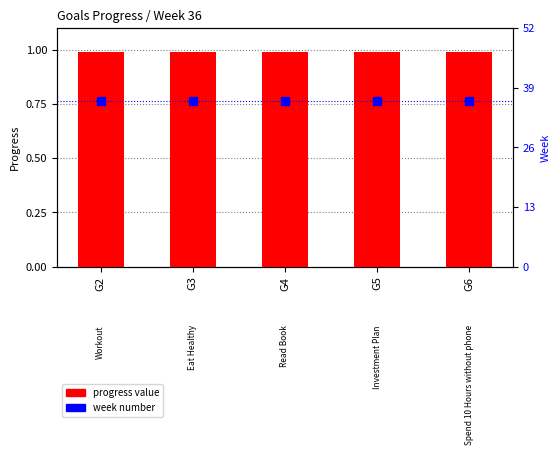

What is the average value of the progress value series?

1.0